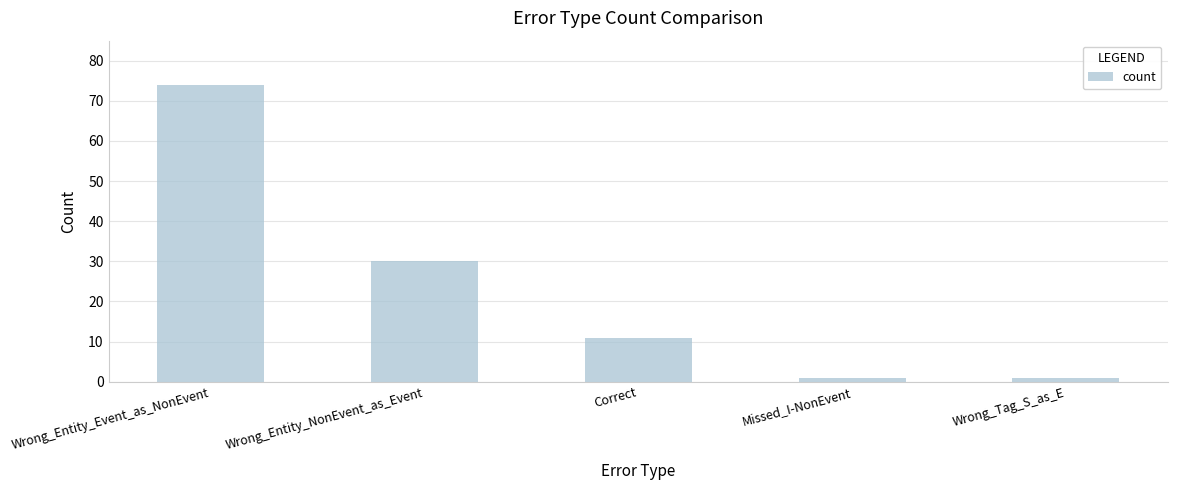

How many series are shown in this chart?

1